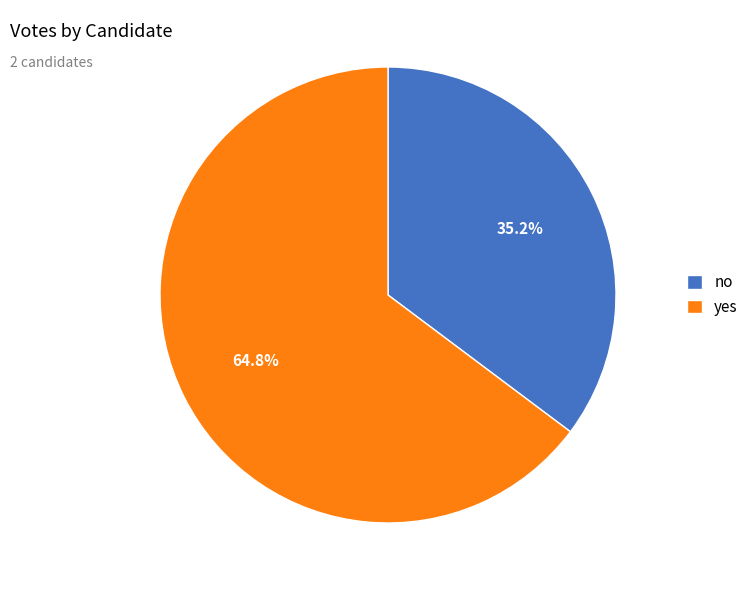

Combined, what portion of the pie is yes and no?

100.0%